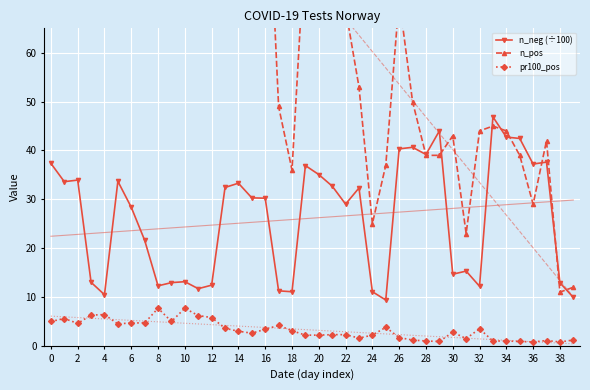

True or false: n_neg (÷100) has a value of 62.7 at 20.

False